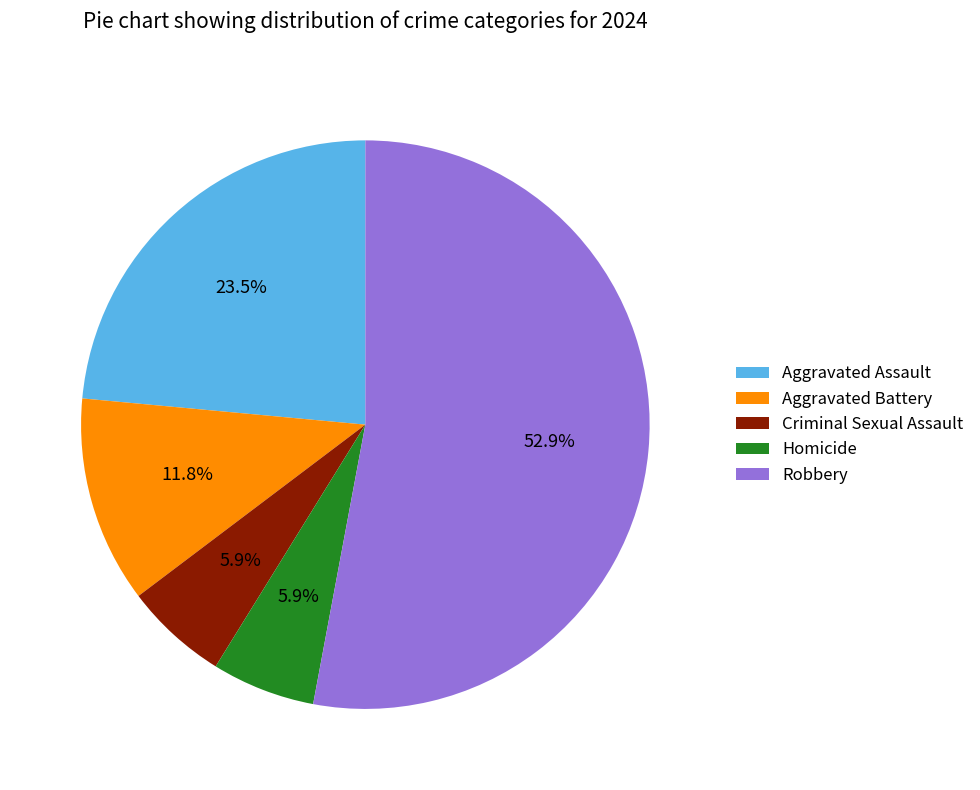

What is the ratio of the value at Homicide to the value at Aggravated Battery?

0.5